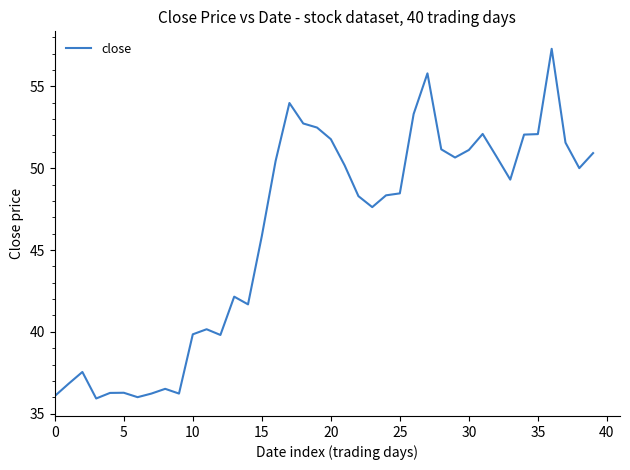

What is the difference between the maximum and minimum values?

21.4